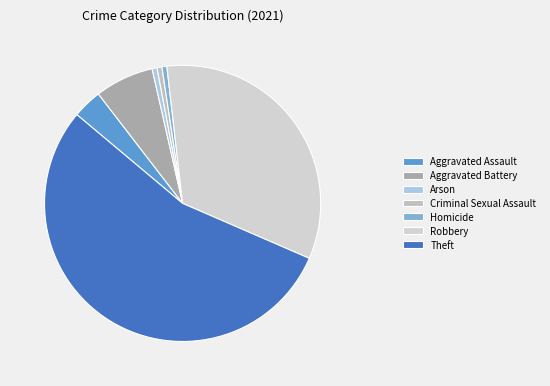

To the nearest percent, what portion does Robbery represent?

33%